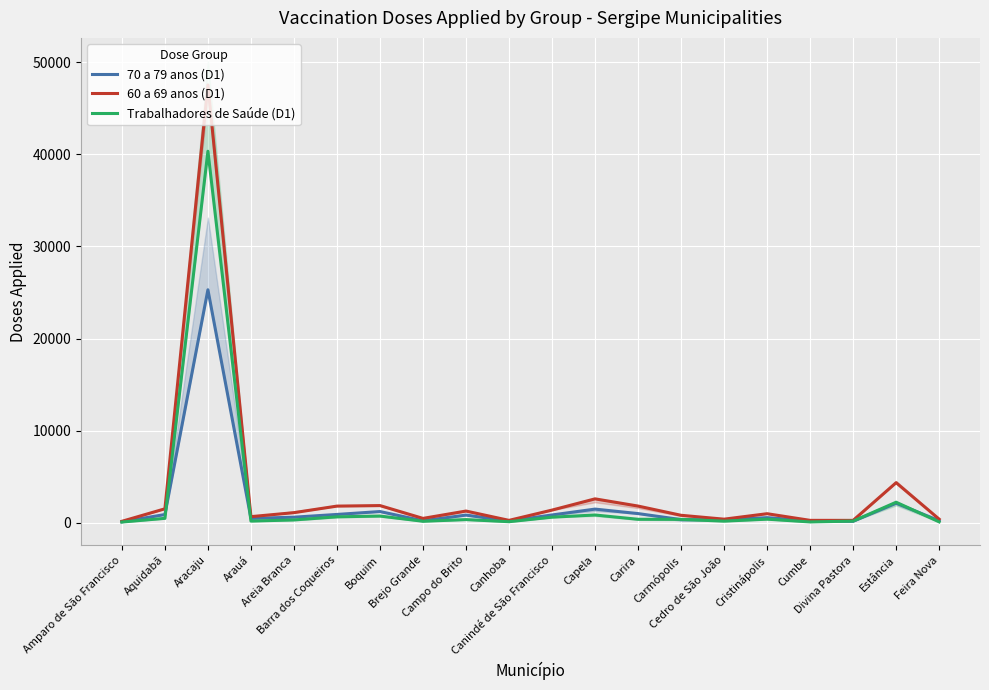

The 60 a 69 anos (D1) series shows 976 at Cristinápolis. True or false?

True